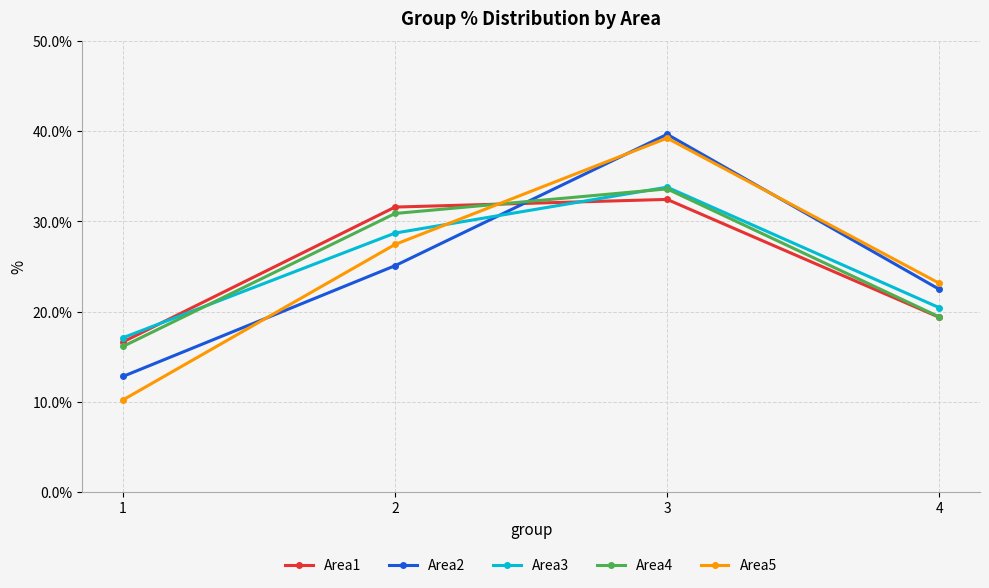

What value does the Area3 series have at 4?

20.4